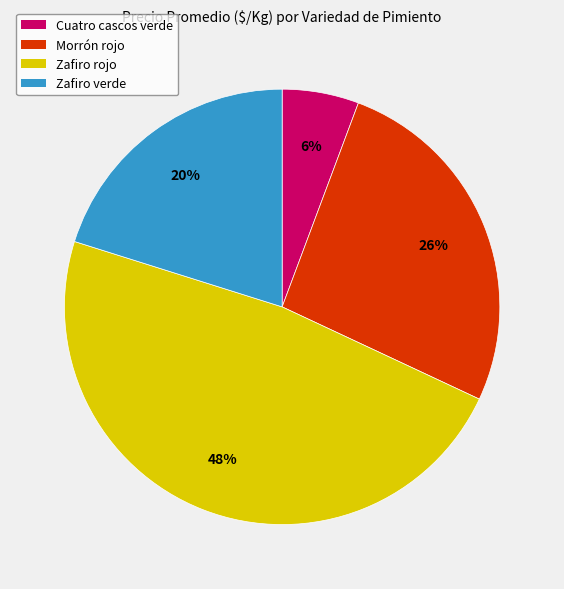

How many slices are in this pie chart?

4